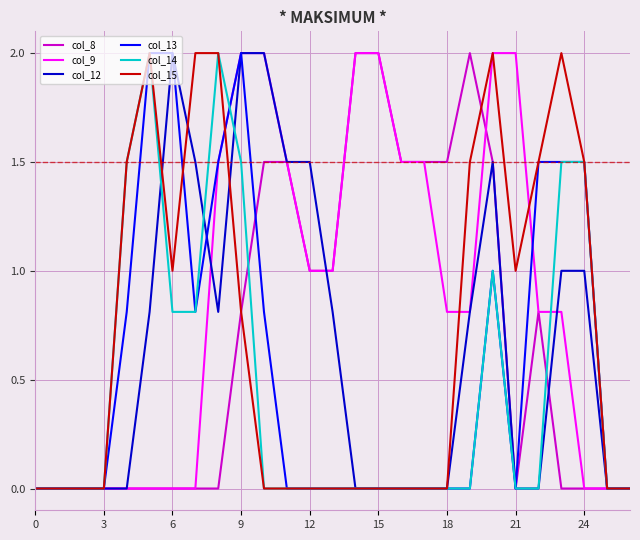

What is the maximum value shown in the chart?

2.0